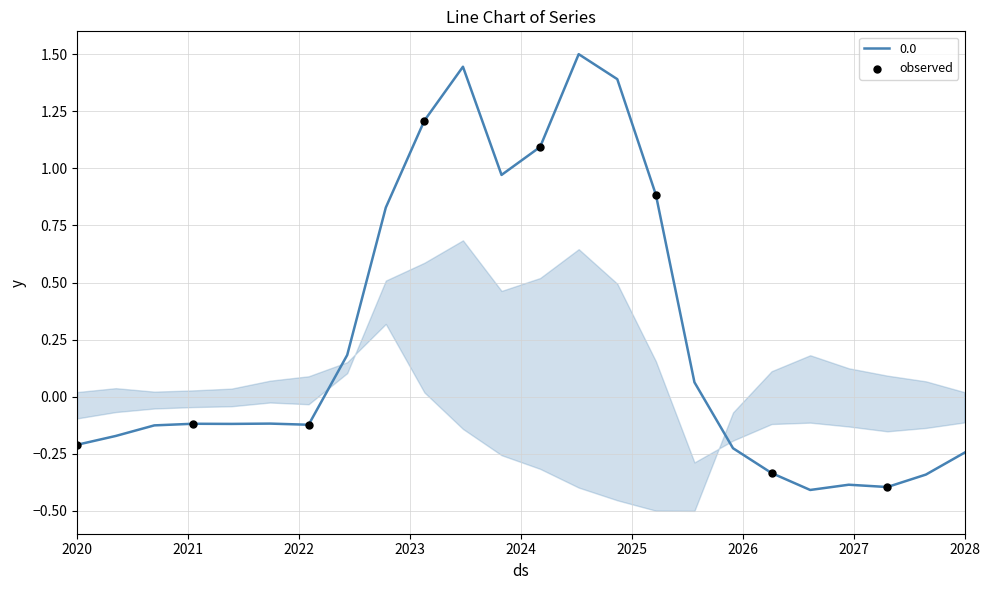

Between 2024 and 2026, which is larger?

2024